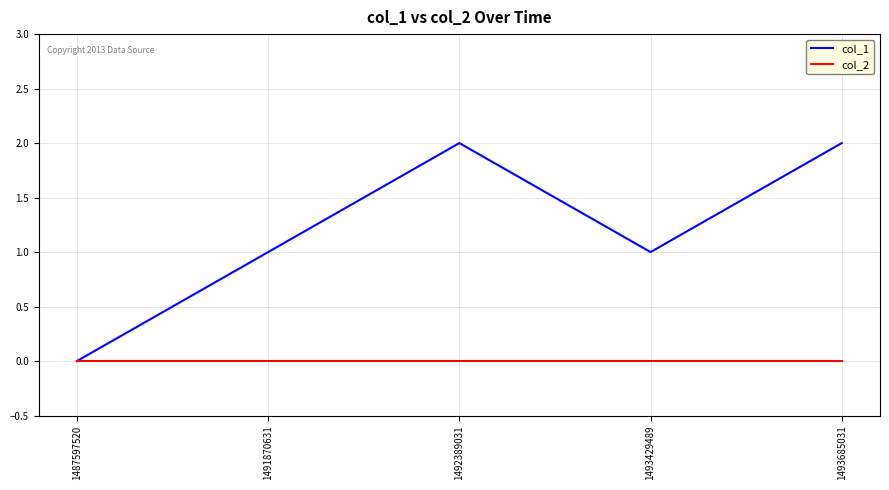

List the series in order of their overall mean, highest first.

col_1, col_2